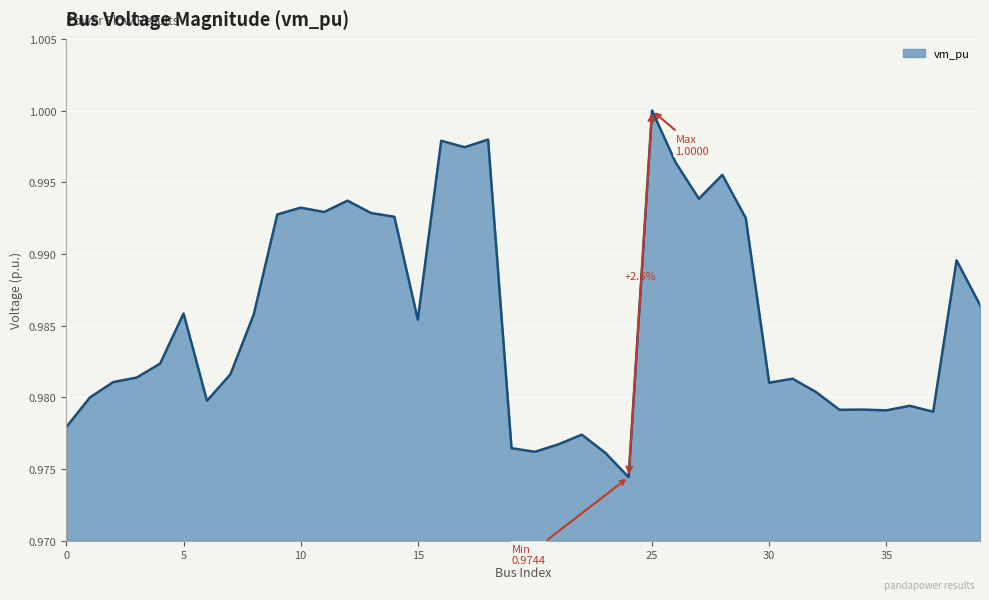

Is this an area chart (filled region under the line)?

Yes